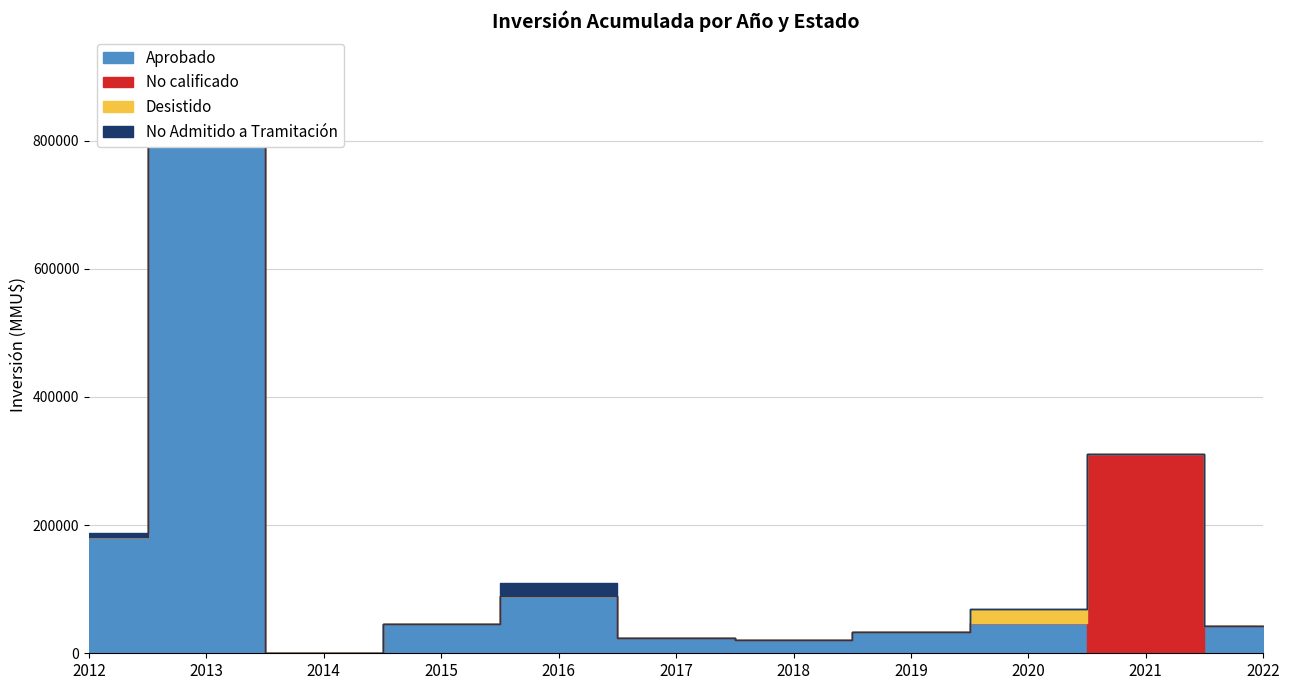

Reading right to left, transcribe all the data shown in this chart.

Aprobado: 42193	0	47000	33678	21360	24079	88700	44975	10	916750	181526
No calificado: 0	310790	0	0	0	0	0	0	0	0	0
Desistido: 0	0	22000	0	0	0	0	0	0	250	0
No Admitido a Tramitación: 0	0	0	0	0	0	20600	0	0	500	5906